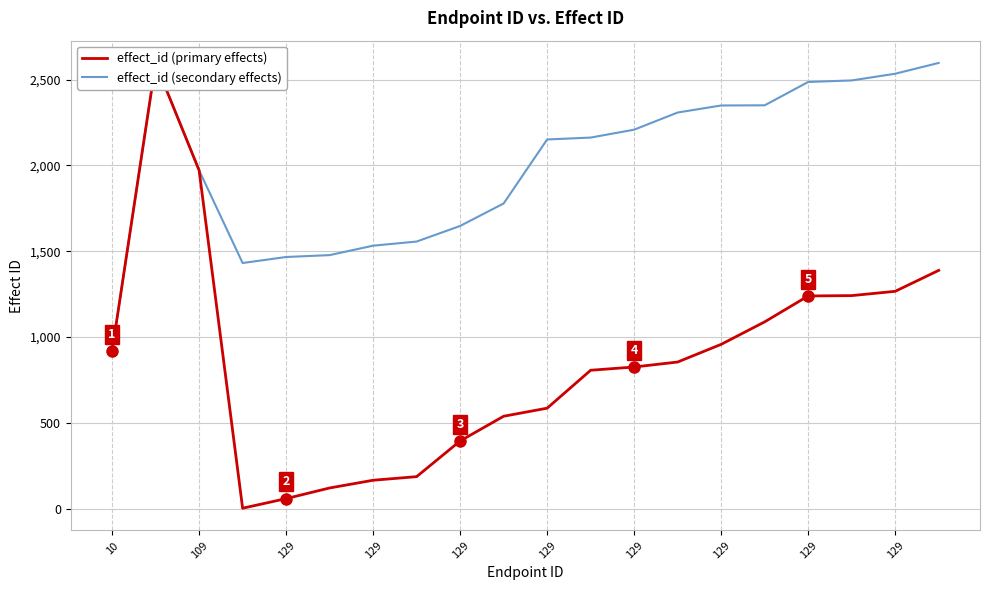

How many values in the effect_id (secondary effects) series exceed 2162?

9